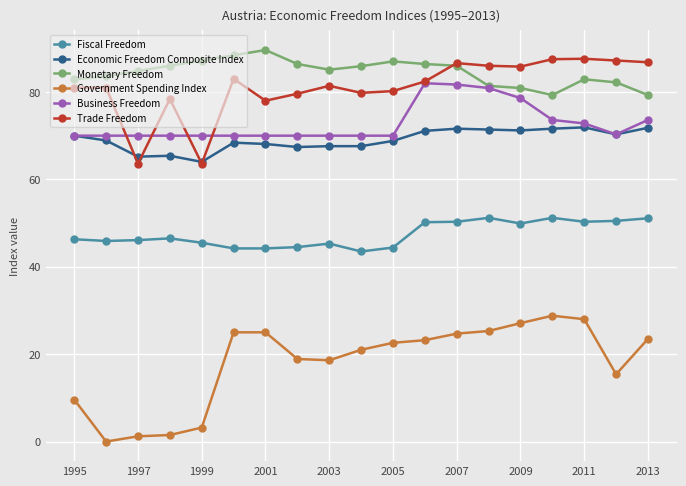

What are all the series names shown in the legend?

Fiscal Freedom, Economic Freedom Composite Index, Monetary Freedom, Government Spending Index, Business Freedom, Trade Freedom